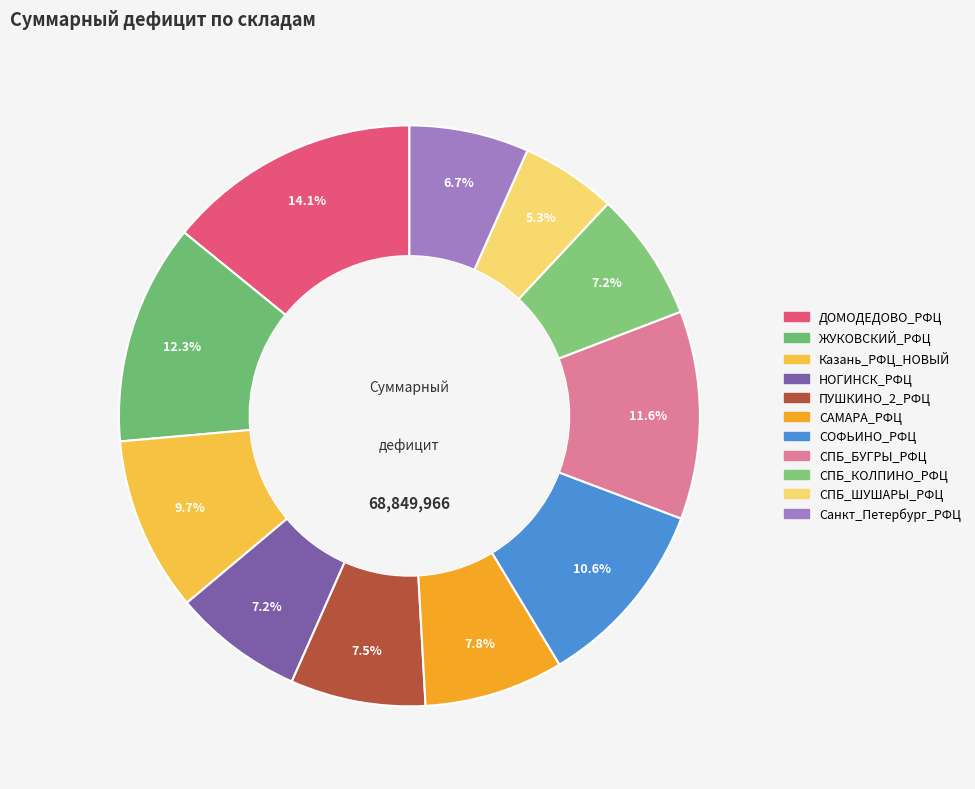

Which category has the biggest portion of the pie?

ДОМОДЕДОВО_РФЦ